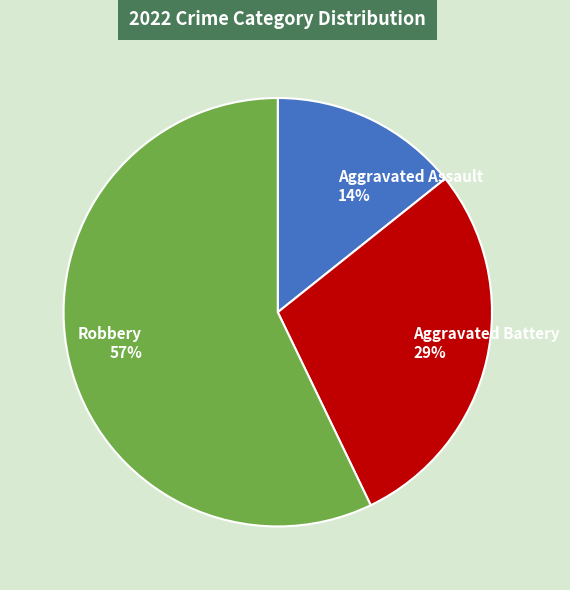

Does Aggravated Assault represent more than half of the total?

No